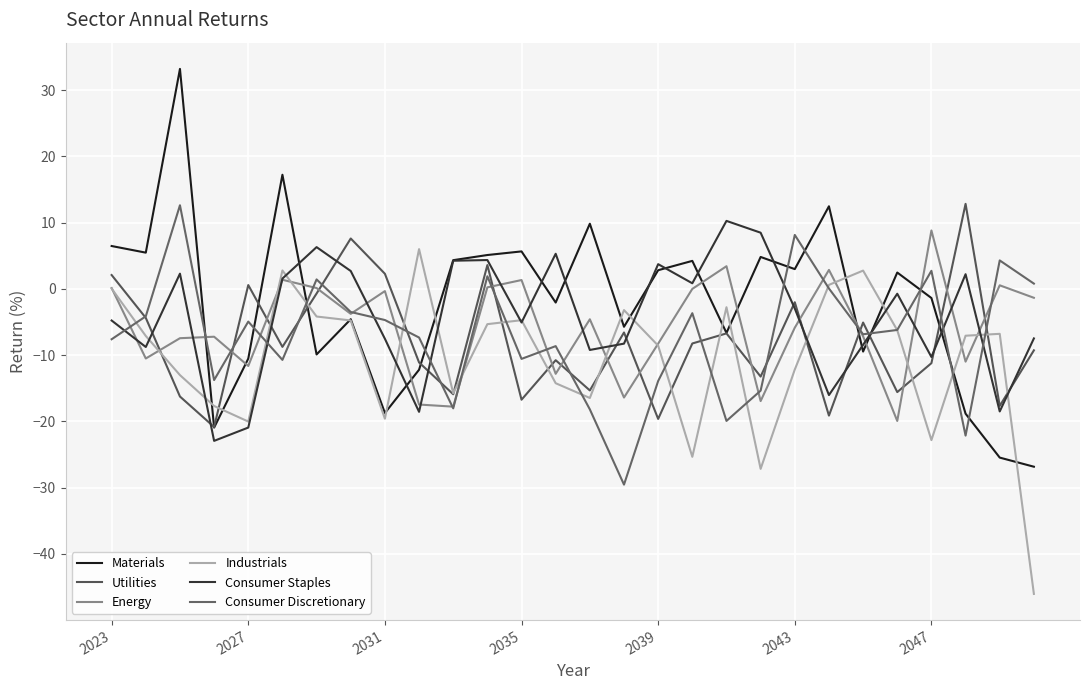

How many lines are shown in the chart?

6